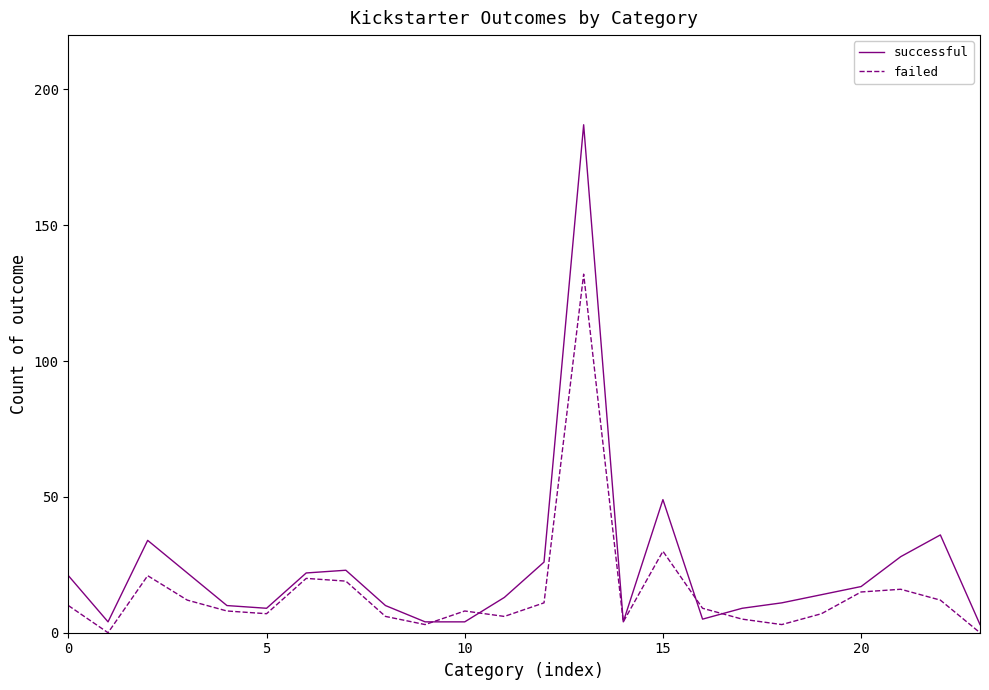

Which series has the widest spread of values?

successful